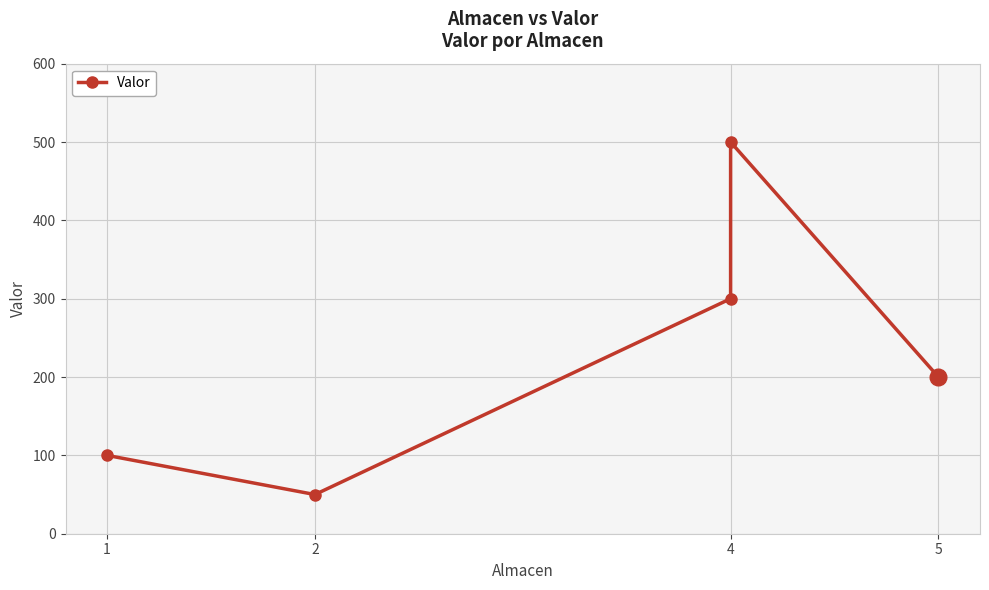

What is the difference between the maximum and minimum values?

450